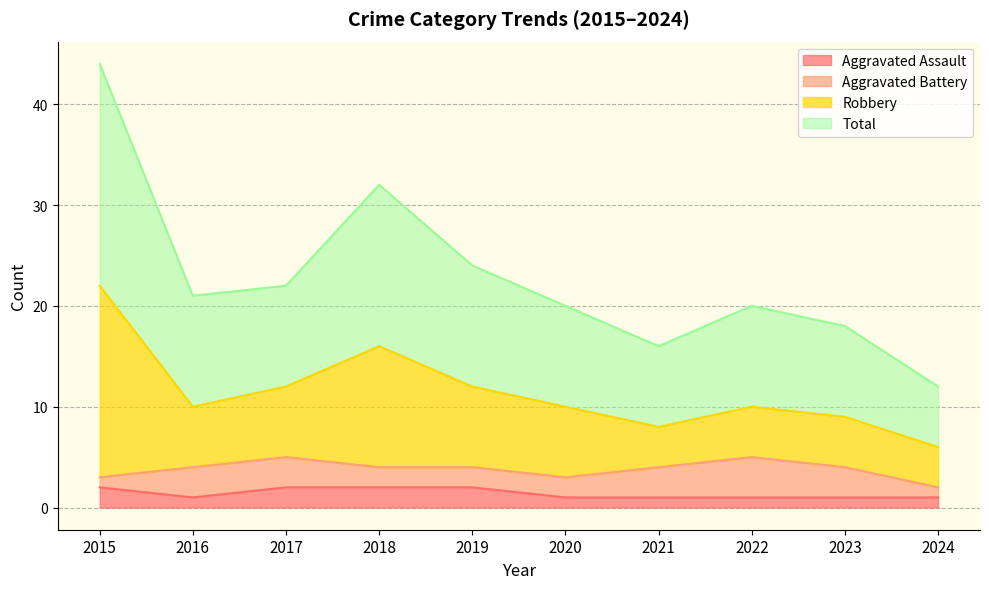

True or false: Aggravated Assault and Robbery intersect in this chart.

False